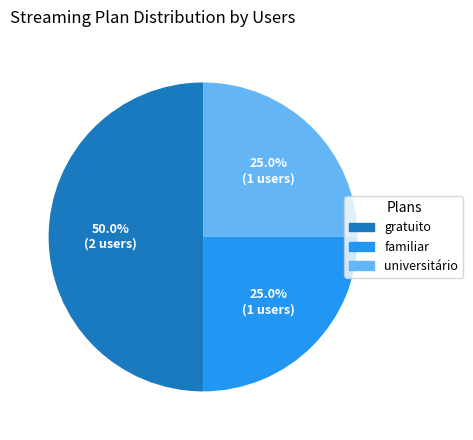

To the nearest percent, what is the difference between the largest and smallest slice percentages?

25%